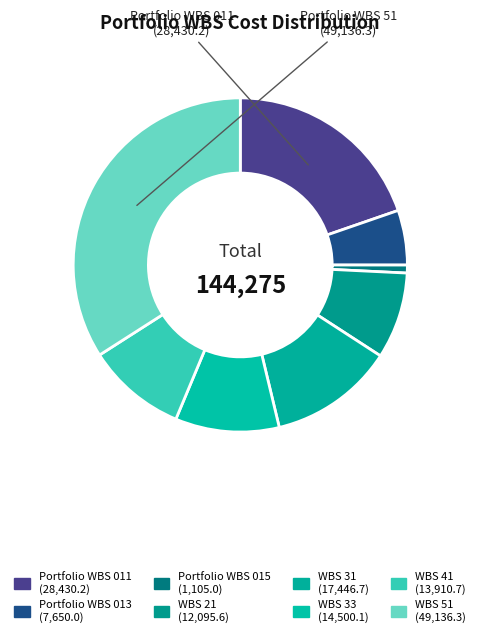

Rank the categories by value from lowest to highest.

Portfolio WBS 015, Portfolio WBS 013, WBS 21, WBS 41, WBS 33, WBS 31, Portfolio WBS 011, WBS 51